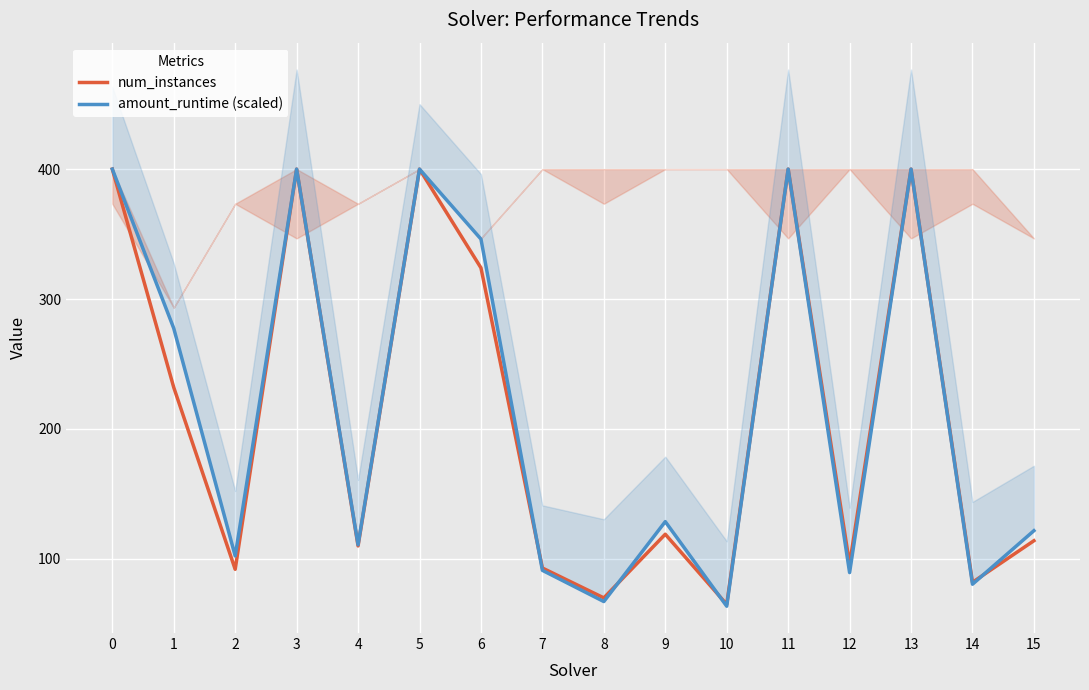

Between 5 and 13, which is larger?

5